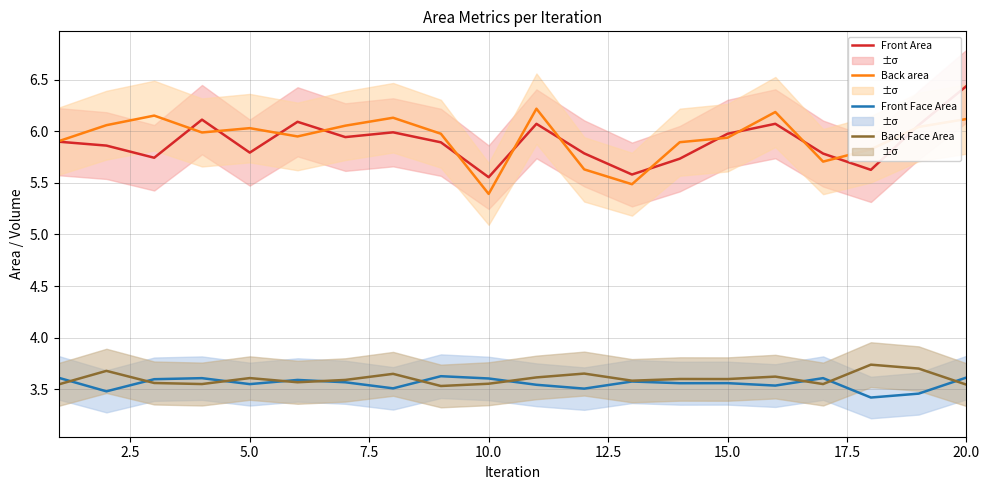

True or false: Back Face Area and Front Area intersect in this chart.

False